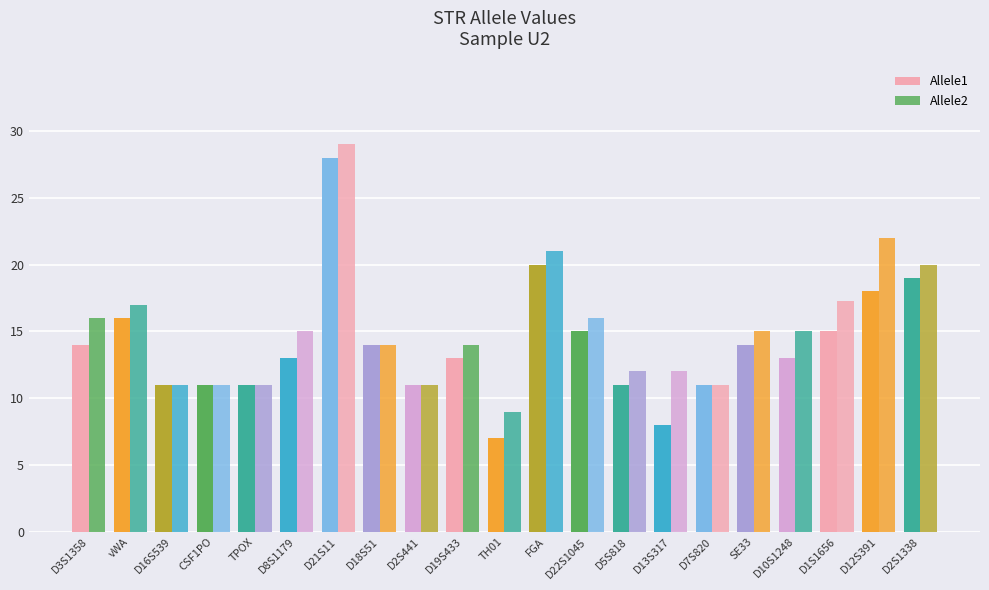

Reading left to right, what are all the values shown in this chart?

Allele1: D3S1358=14.0	vWA=16.0	D16S539=11.0	CSF1PO=11.0	TPOX=11.0	D8S1179=13.0	D21S11=28.0	D18S51=14.0	D2S441=11.0	D19S433=13.0	TH01=7.0	FGA=20.0	D22S1045=15.0	D5S818=11.0	D13S317=8.0	D7S820=11.0	SE33=14.0	D10S1248=13.0	D1S1656=15.0	D12S391=18.0	D2S1338=19.0
Allele2: D3S1358=16.0	vWA=17.0	D16S539=11.0	CSF1PO=11.0	TPOX=11.0	D8S1179=15.0	D21S11=29.0	D18S51=14.0	D2S441=11.0	D19S433=14.0	TH01=9.0	FGA=21.0	D22S1045=16.0	D5S818=12.0	D13S317=12.0	D7S820=11.0	SE33=15.0	D10S1248=15.0	D1S1656=17.3	D12S391=22.0	D2S1338=20.0